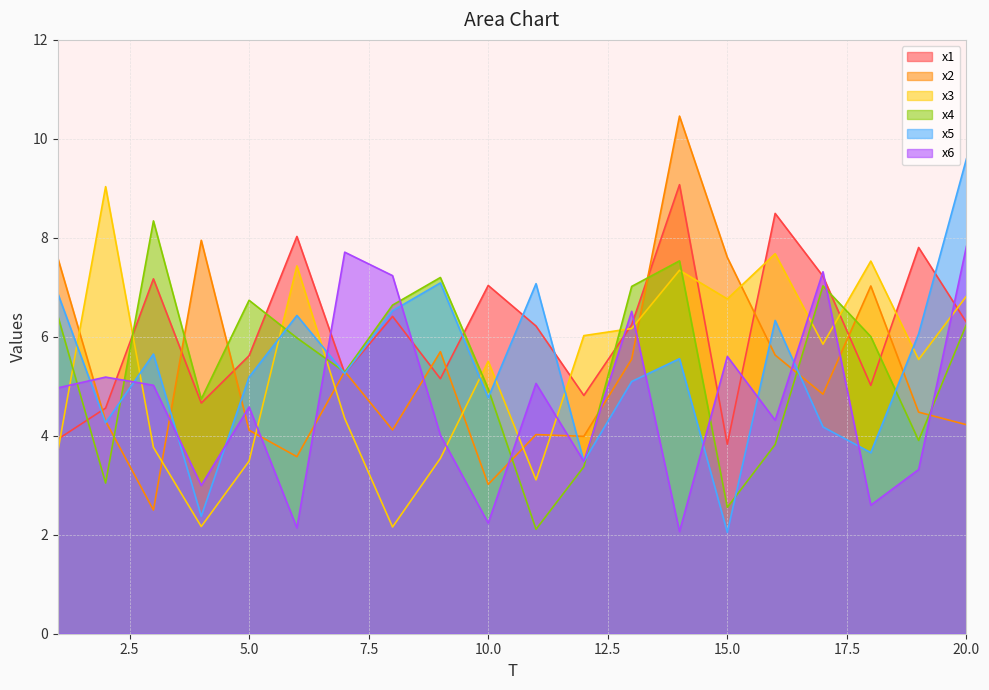

What is the value of the x6 point at the 11th from the left?

5.1